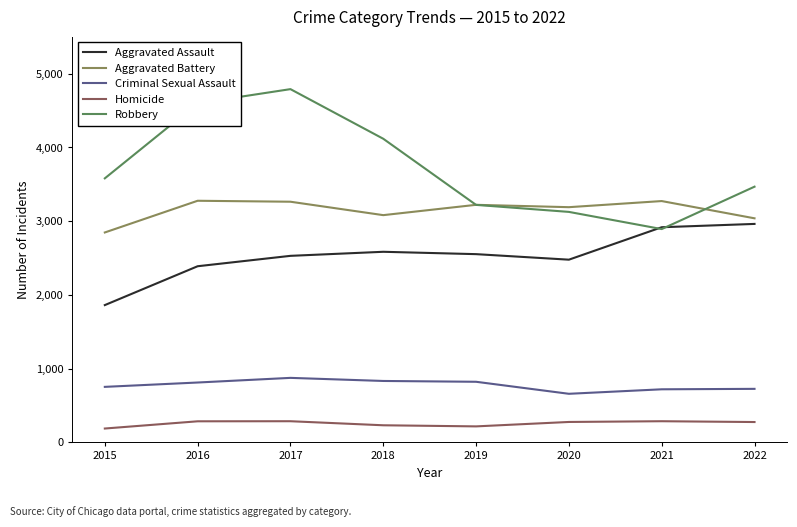

In Aggravated Assault, how many points are lower than both neighbors (excluding endpoints)?

1